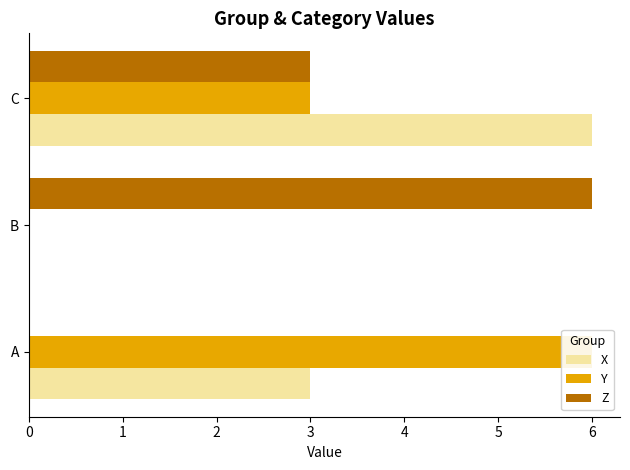

What is the value of the Y bar at the 3rd from the left?

3